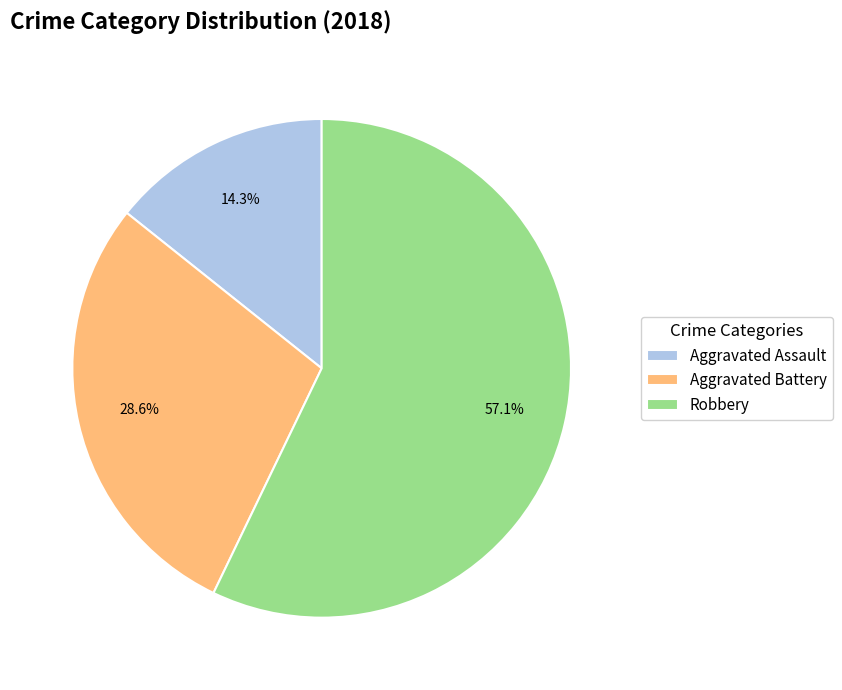

To the nearest percent, what is the average slice percentage?

33%